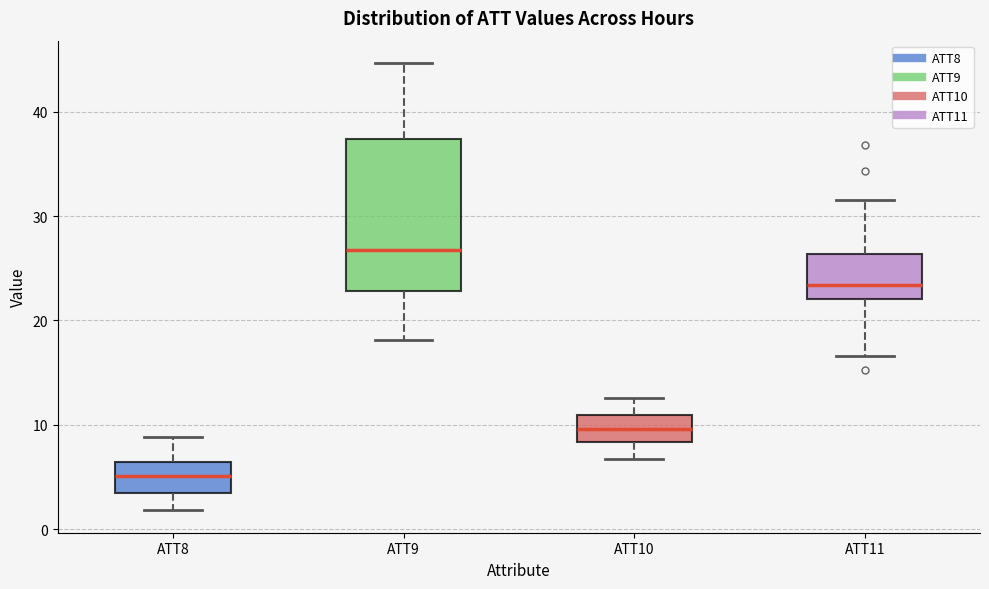

Reading left to right, read every box against the y-axis: the position of its median line, the range the box covers, and the ends of its whiskers. The values are not printed on the chart, so give them approximately, as read against the axis.

ATT8: median 5, box 3 to 6, whiskers 2 to 9
ATT9: median 27, box 23 to 37, whiskers 18 to 45
ATT10: median 10, box 8 to 11, whiskers 7 to 13
ATT11: median 23, box 22 to 26, whiskers 17 to 32